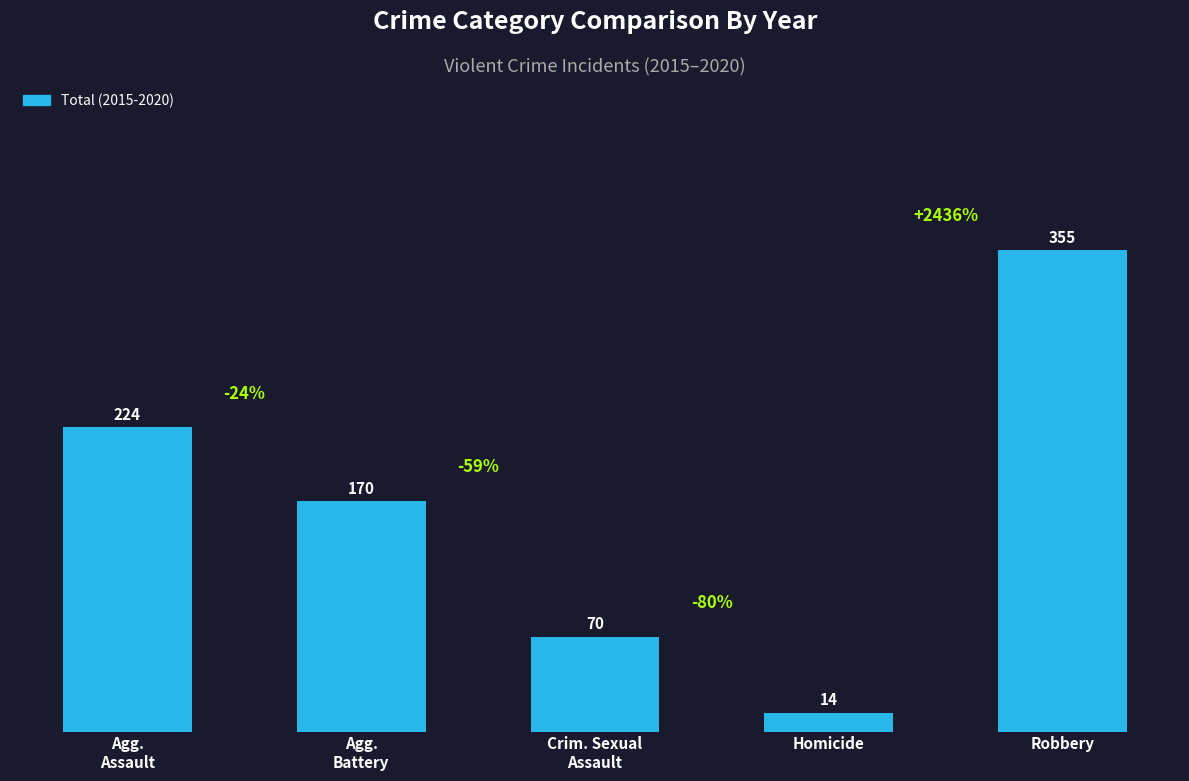

At which label does the data first exceed 170?

Agg.
Assault